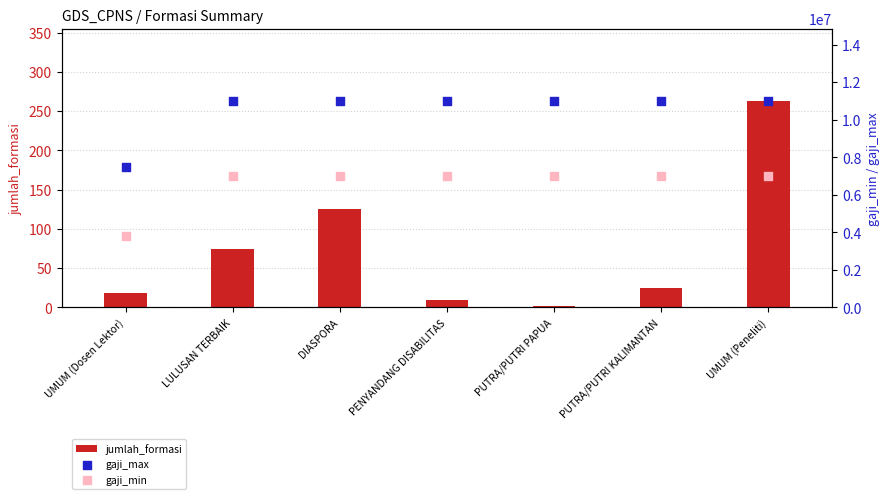

What are all the series names shown in the legend?

jumlah_formasi, gaji_max, gaji_min